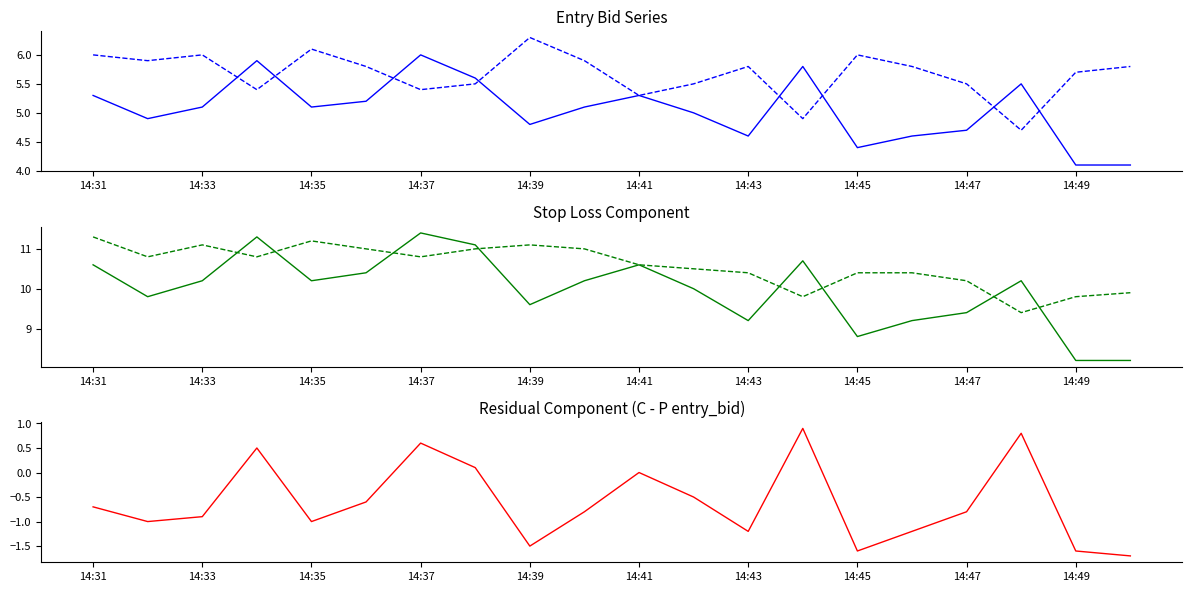

What is the spread (max minus min) of values at 17?

9.4